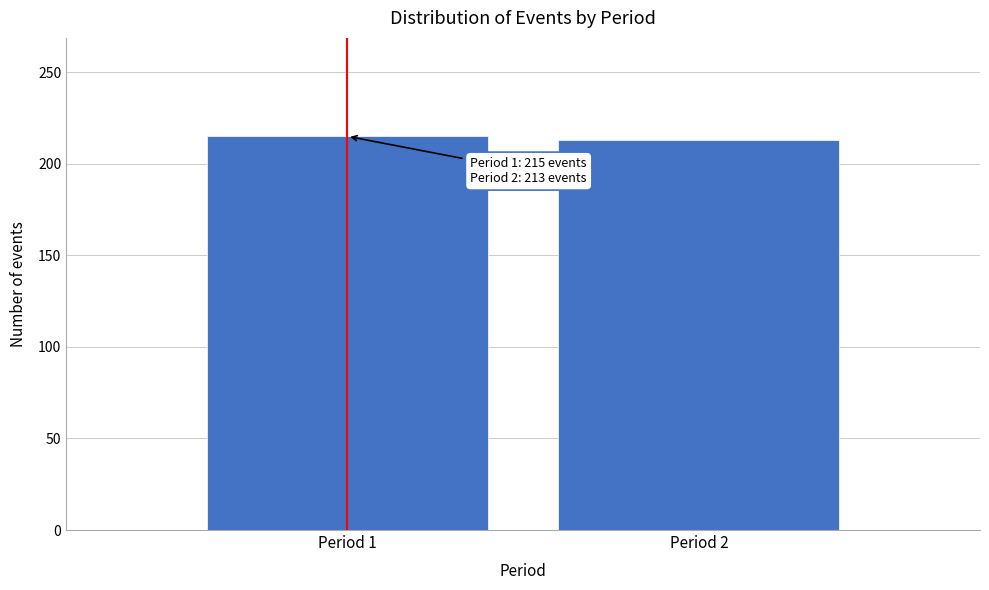

Reading right to left, what are all the values shown in this chart?

213	215